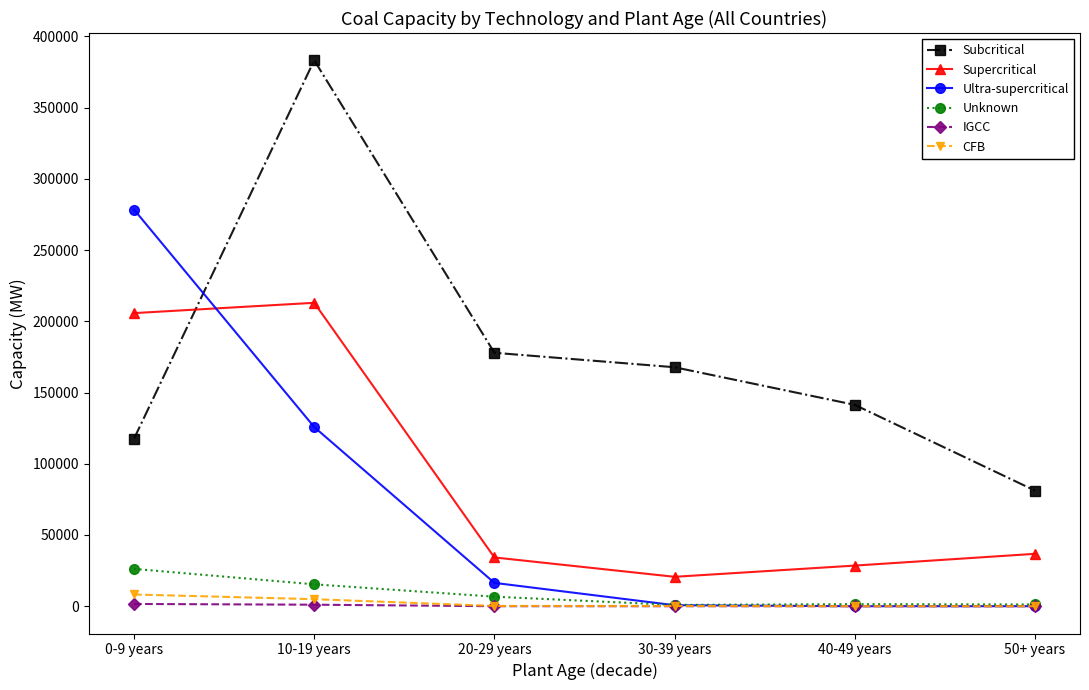

Which series has the largest total across all categories?

Subcritical